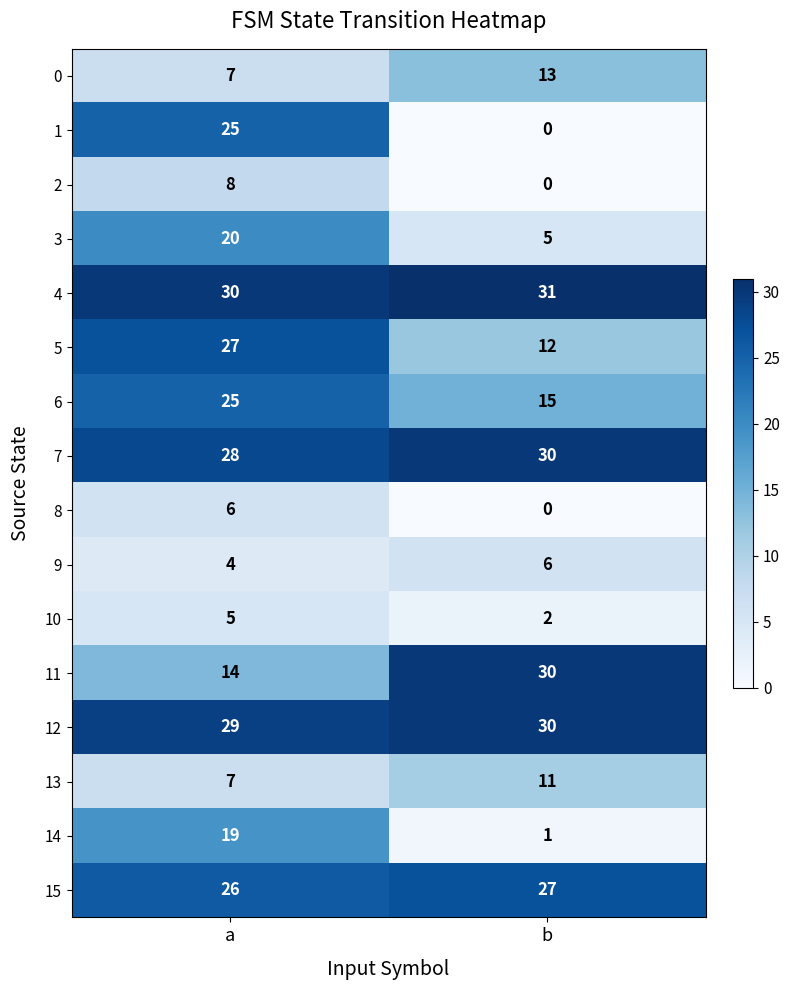

The 0 series shows 20 at b. True or false?

False